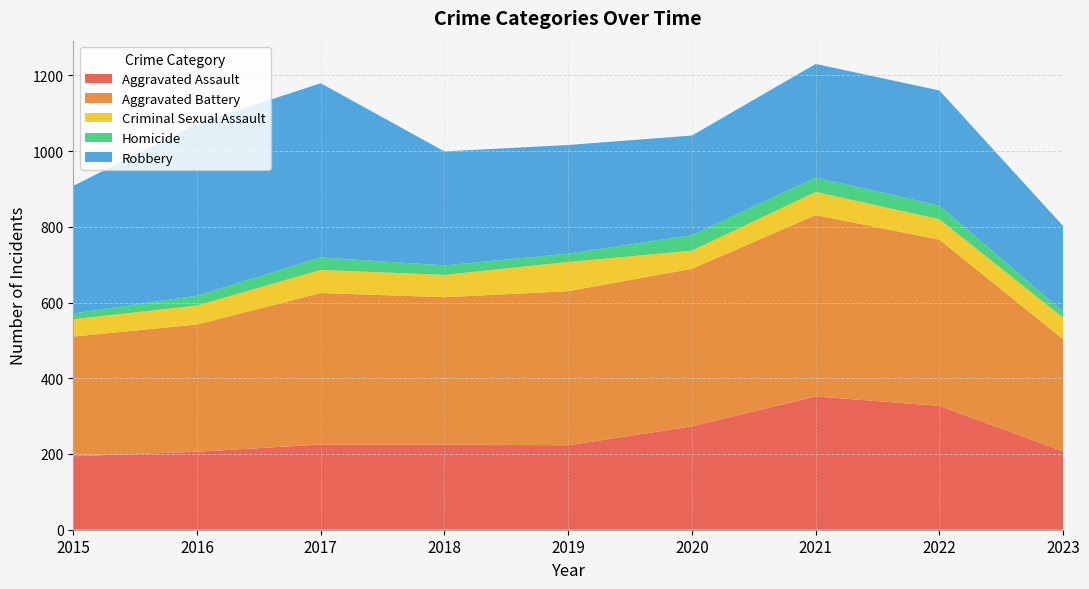

Reading right to left, what are all the values shown in this chart?

Aggravated Assault: 2023=207	2022=327	2021=352	2020=273	2019=223	2018=225	2017=225	2016=206	2015=194
Aggravated Battery: 2023=296	2022=439	2021=479	2020=416	2019=407	2018=389	2017=400	2016=336	2015=316
Criminal Sexual Assault: 2023=57	2022=54	2021=61	2020=48	2019=77	2018=59	2017=61	2016=50	2015=46
Homicide: 2023=16	2022=36	2021=38	2020=41	2019=22	2018=25	2017=33	2016=26	2015=15
Robbery: 2023=226	2022=304	2021=300	2020=263	2019=287	2018=301	2017=460	2016=454	2015=337